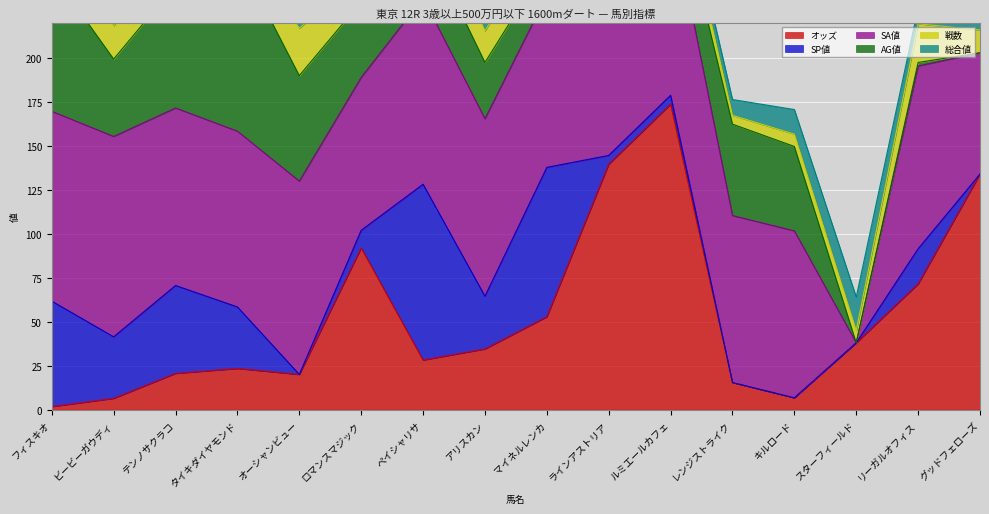

True or false: SA値 has a value of 100.0 at タイキダイヤモンド.

True